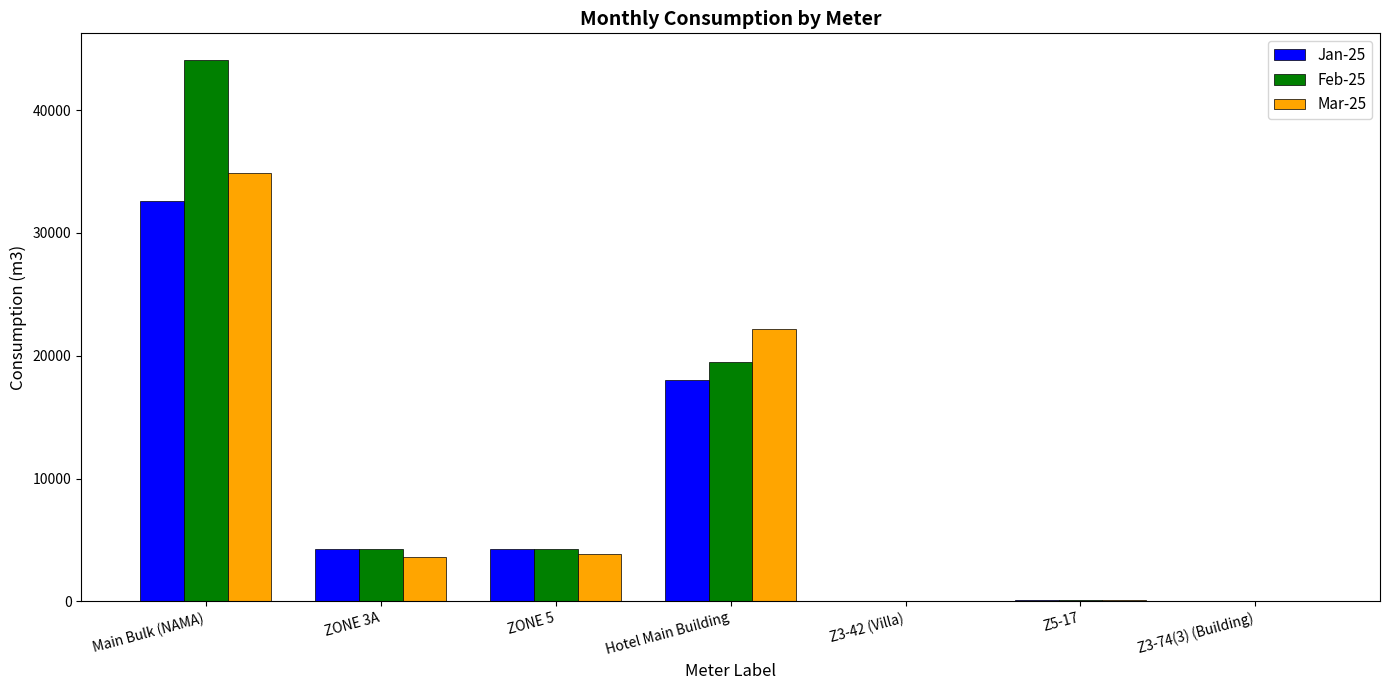

The Mar-25 series shows 31927 at Hotel Main Building. True or false?

False